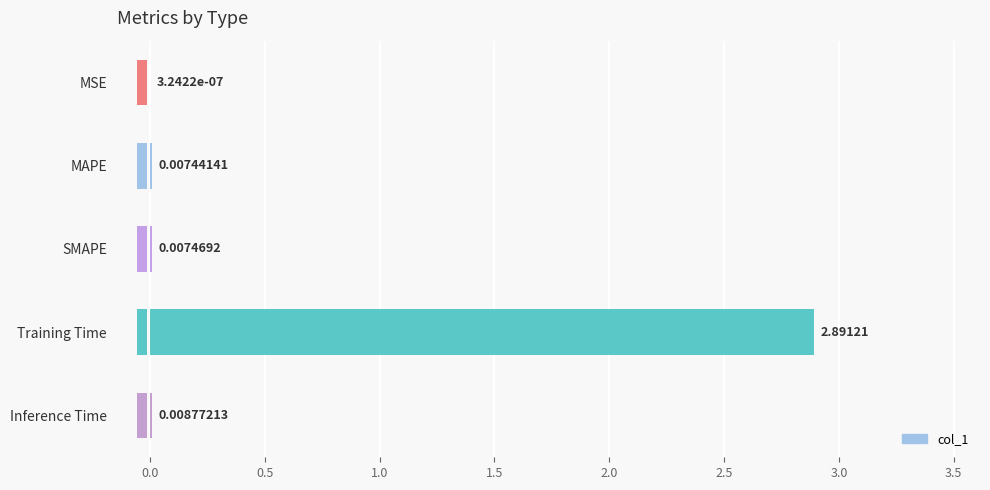

How many bars are there in total?

5